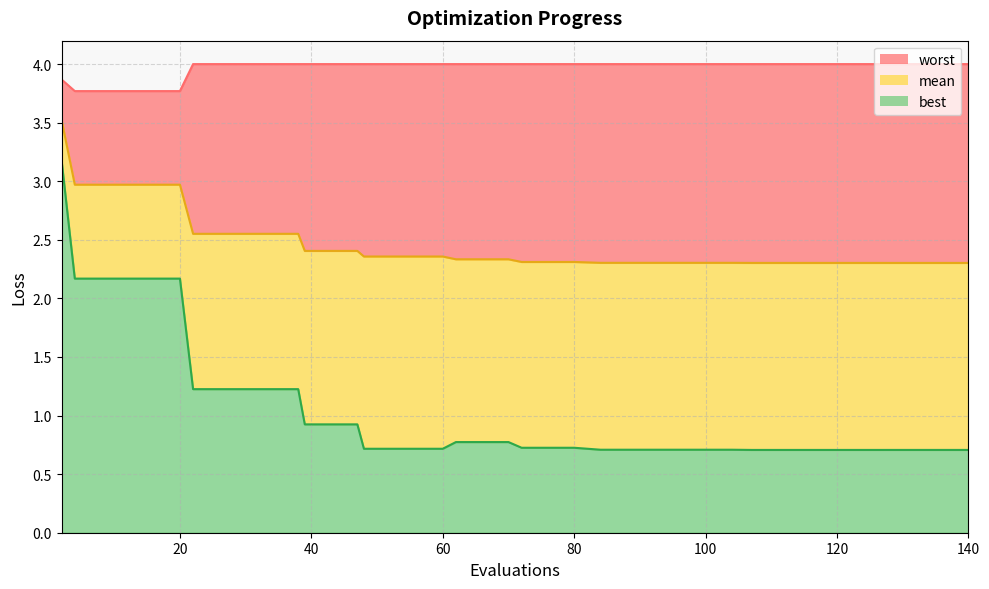

How many categories are shown in the chart?

40